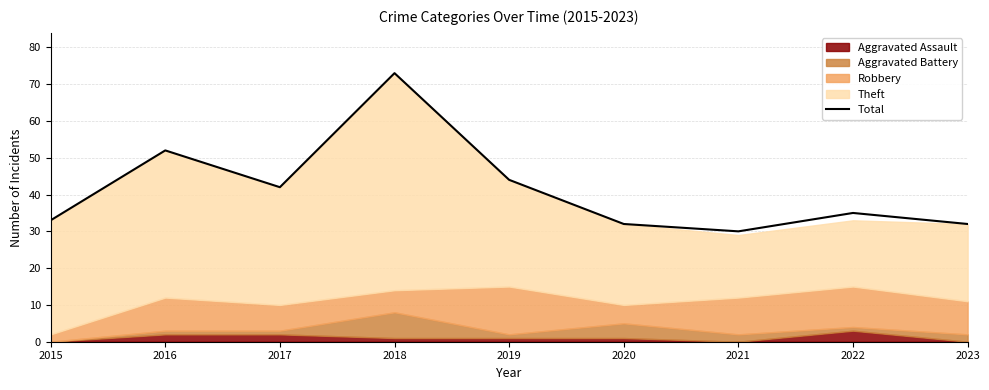

Is it true that the value at 2021 is 30?

True